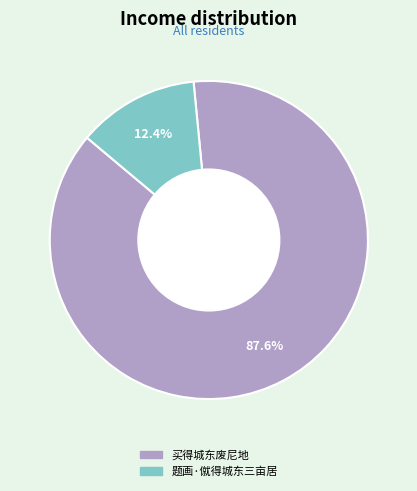

How many slices are in this pie chart?

2